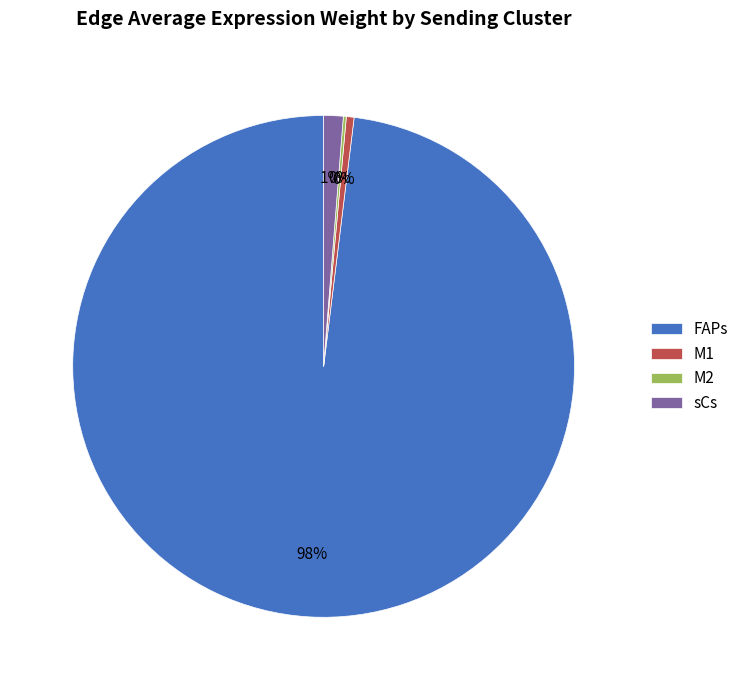

To the nearest percent, what is the average slice percentage?

25%